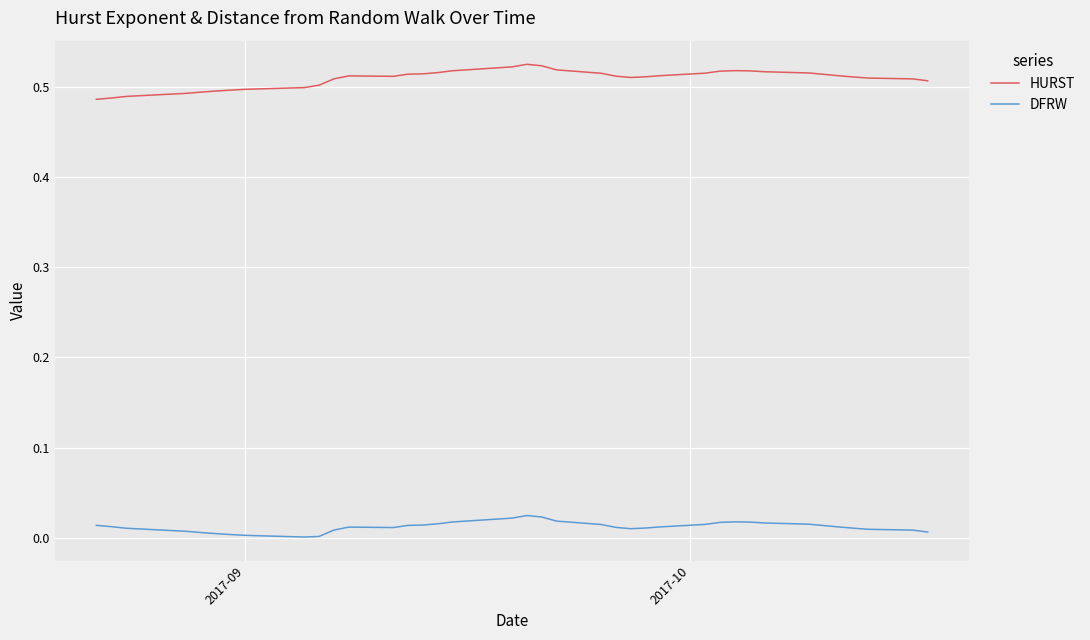

True or false: HURST and DFRW intersect in this chart.

False